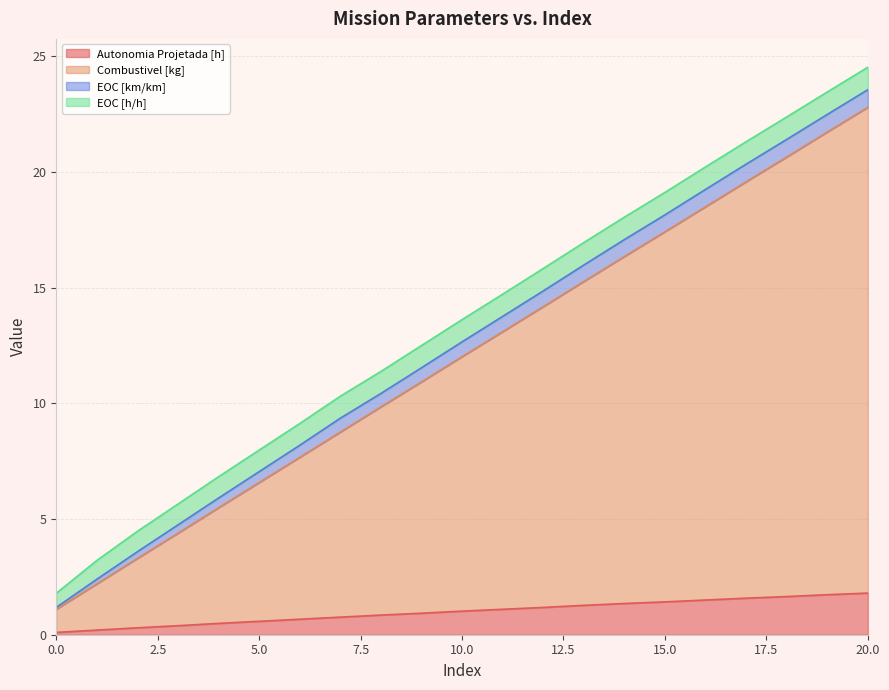

Is it true that Combustivel [kg] equals 3.2 at 1?

False